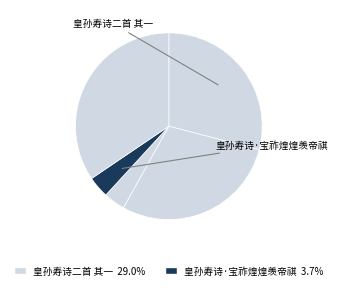

Count the number of slices in the pie.

5